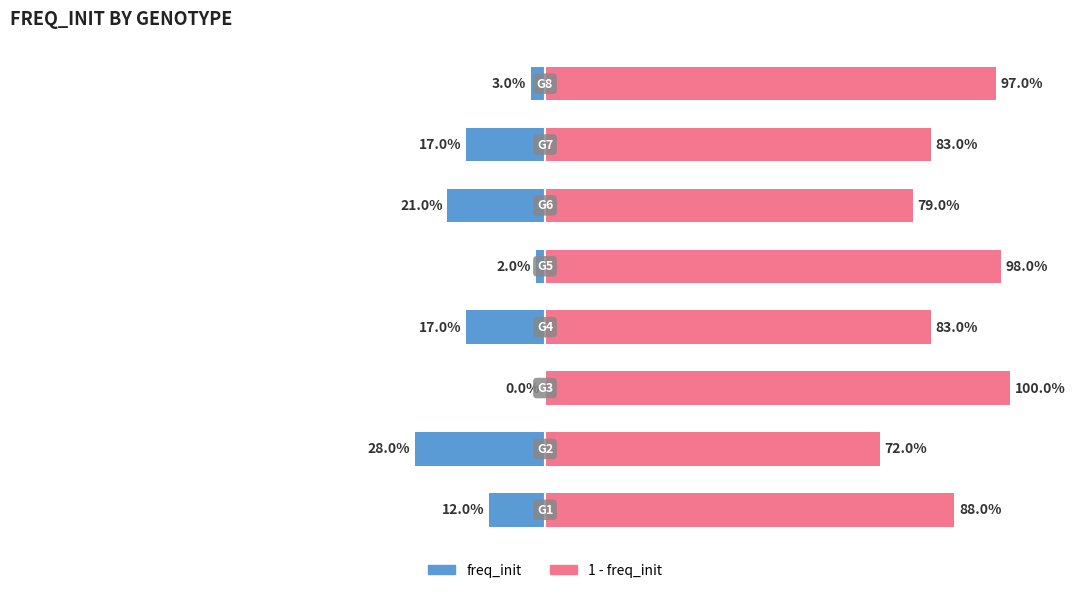

What is the difference between the maximum and second lowest values in the 1 - freq_init series?

0.2